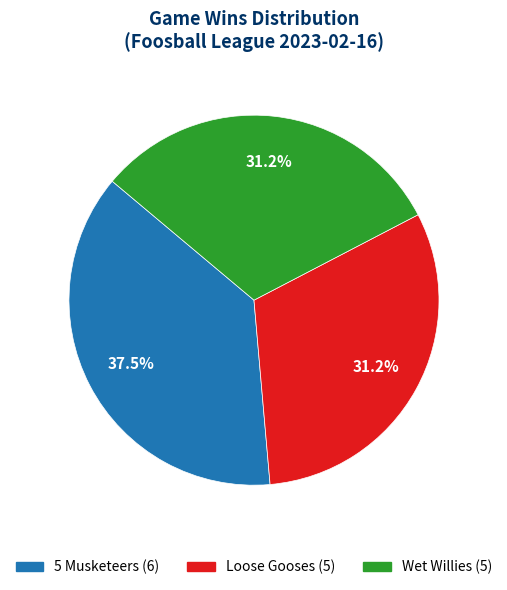

Do Loose Gooses and Wet Willies together represent more than half of the pie?

Yes